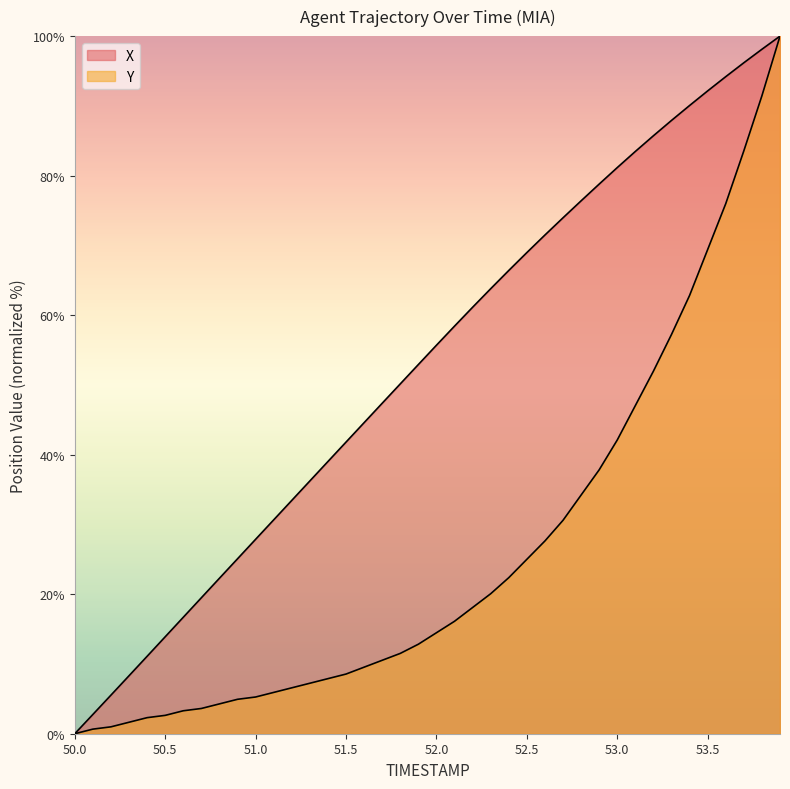

How many lines are shown in the chart?

2